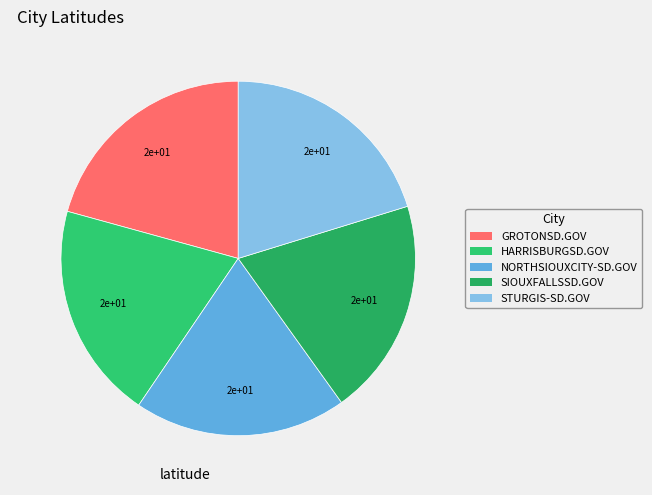

How many segments does this pie chart have?

5